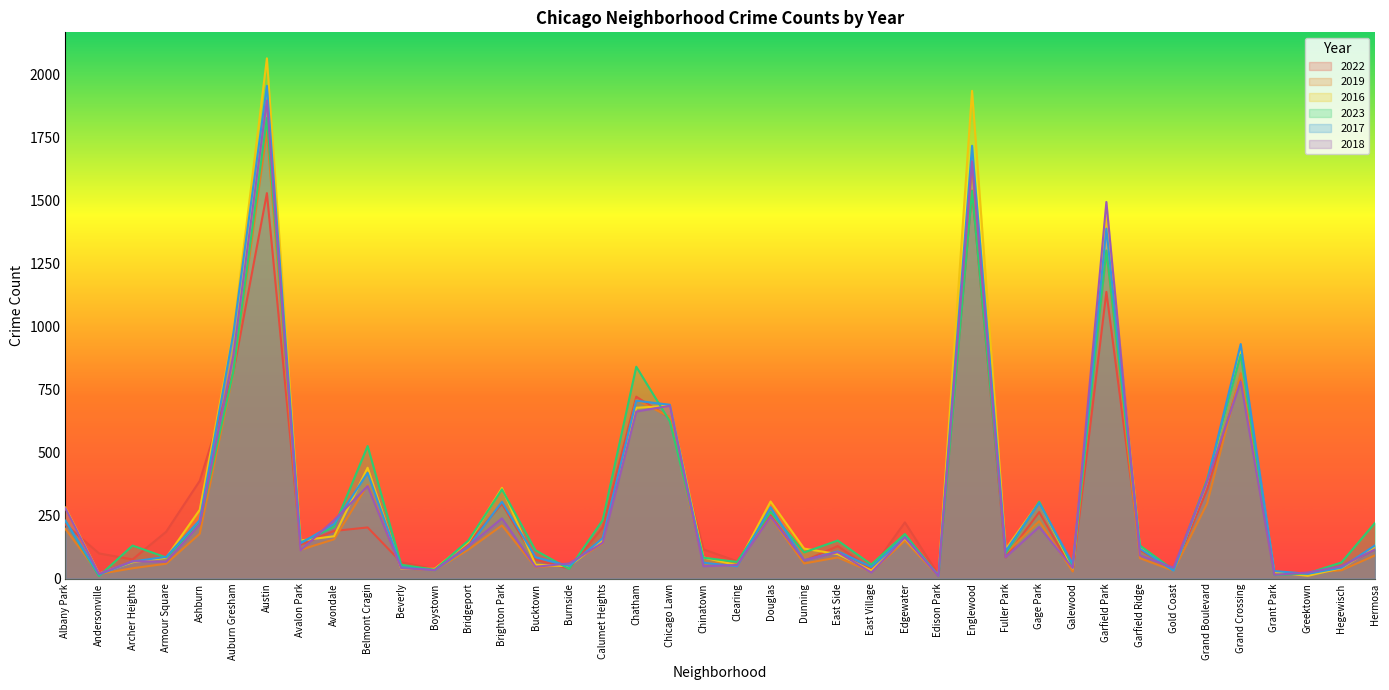

Where is the first local minimum for 2016?

Andersonville